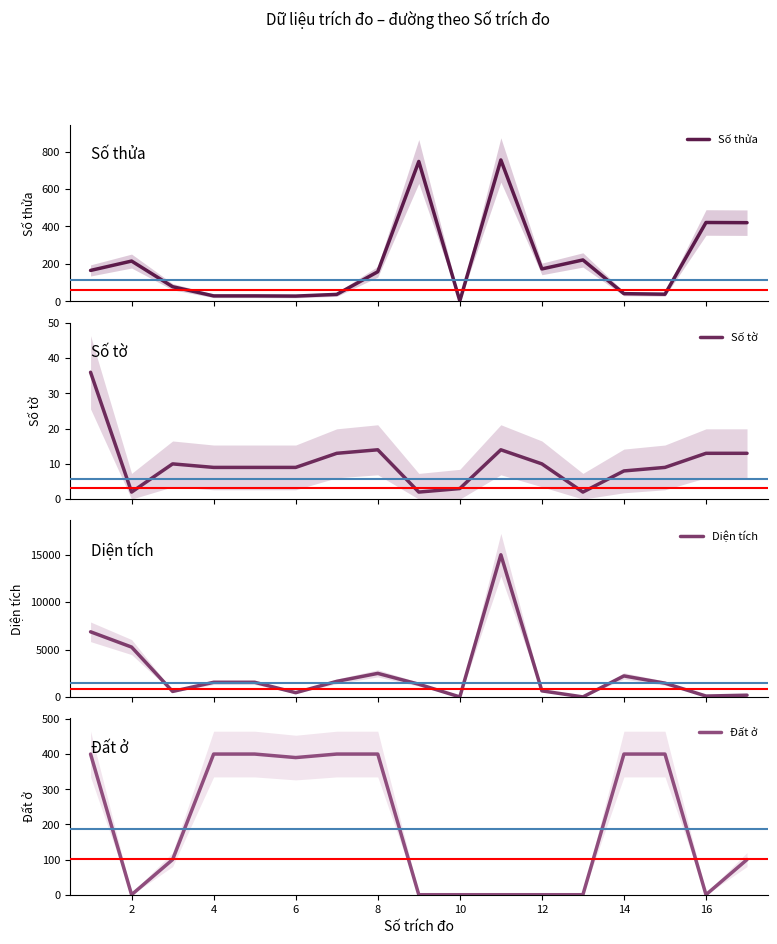

How many interior local peaks does the Diện tích series have?

3